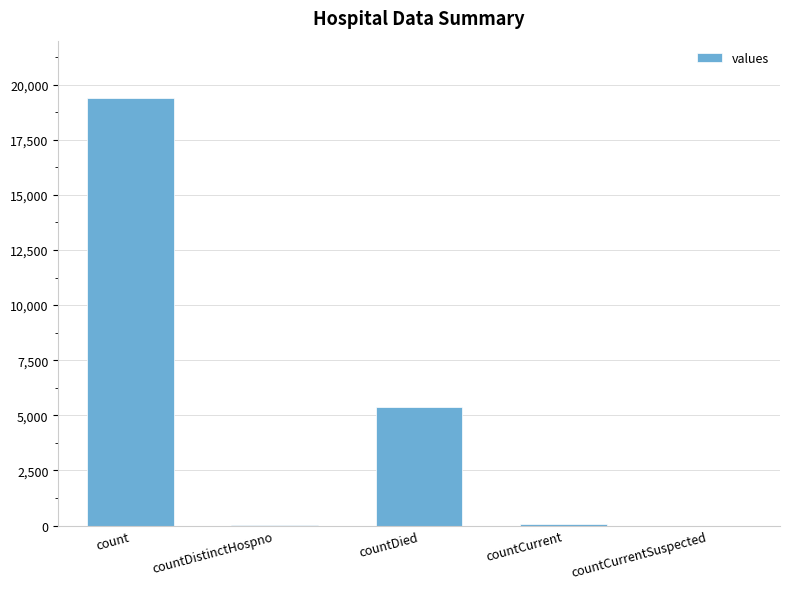

At which label does the data first exceed 60?

count